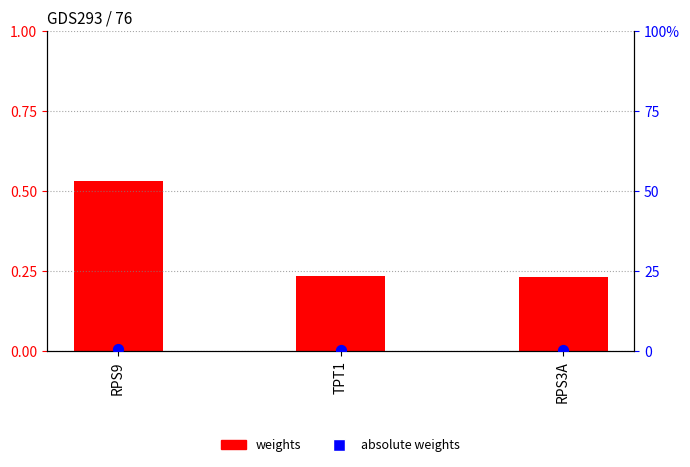

At how many categories does at least one series exceed 0?

3